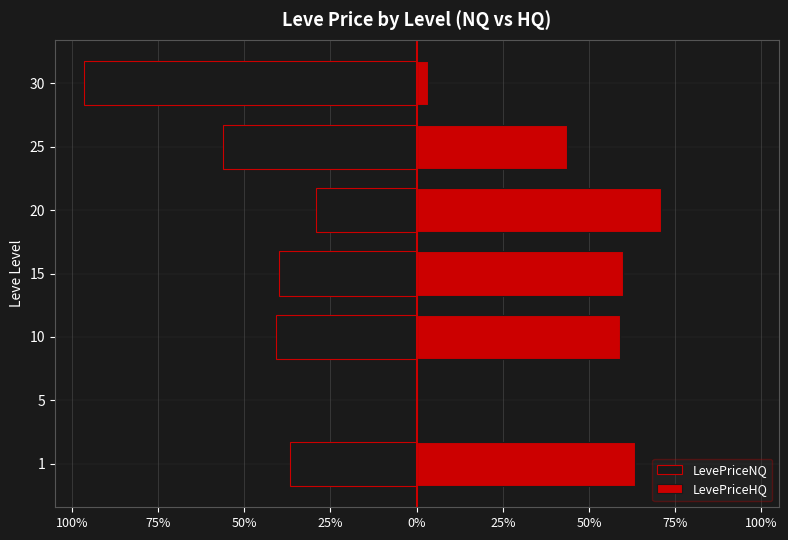

Which series has the widest spread of values?

LevePriceNQ